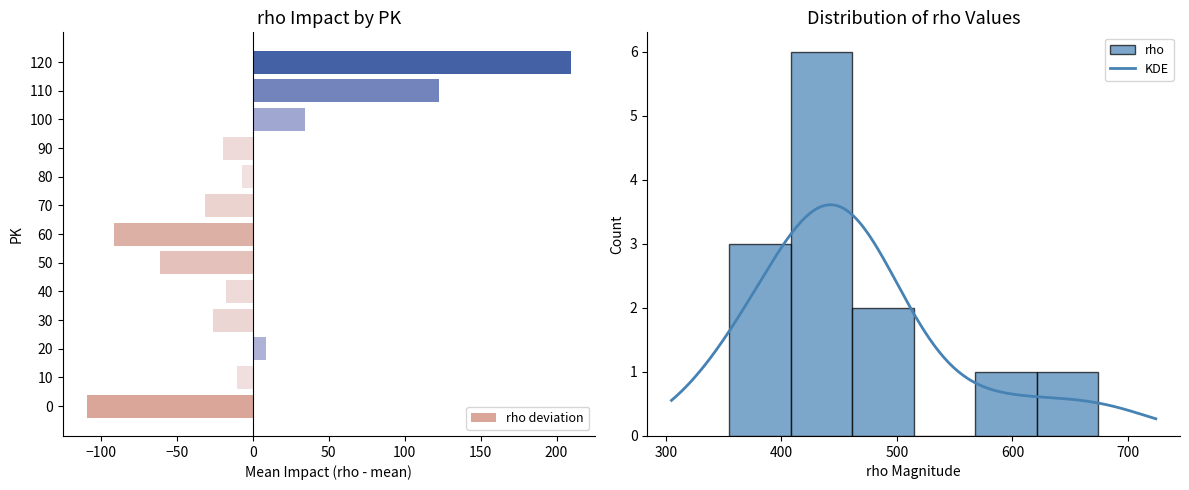

What is the difference between the values at 90 and 30?

7.0